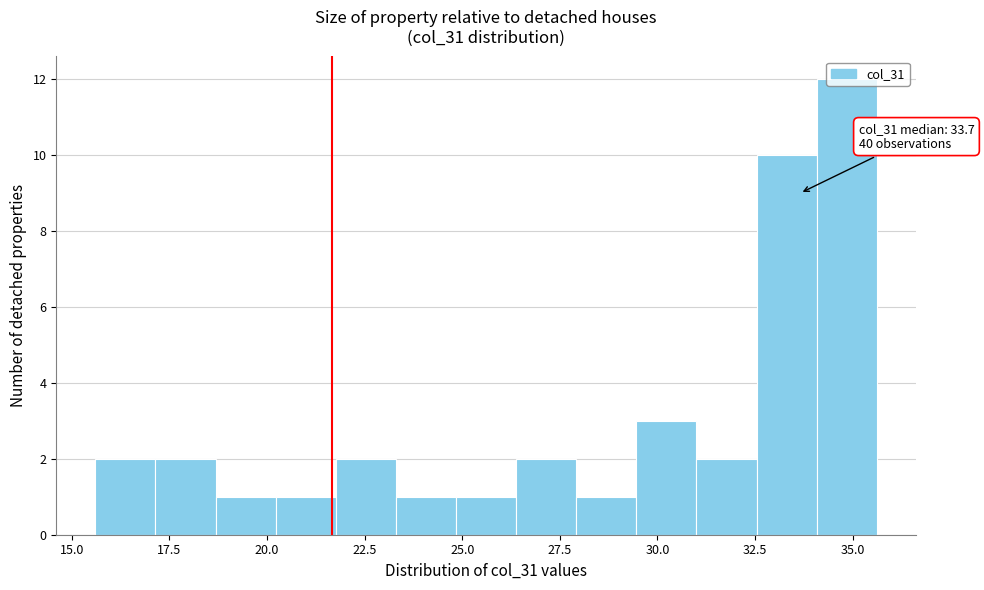

Around what value on the x-axis is the tallest bar? Give the approximate position of its centre, as read against the axis.

35.0